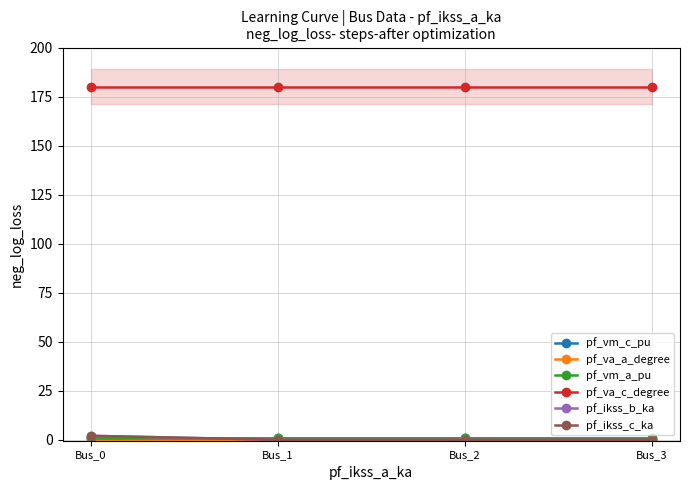

True or false: pf_ikss_b_ka has more than 2 points higher than both neighbors.

False